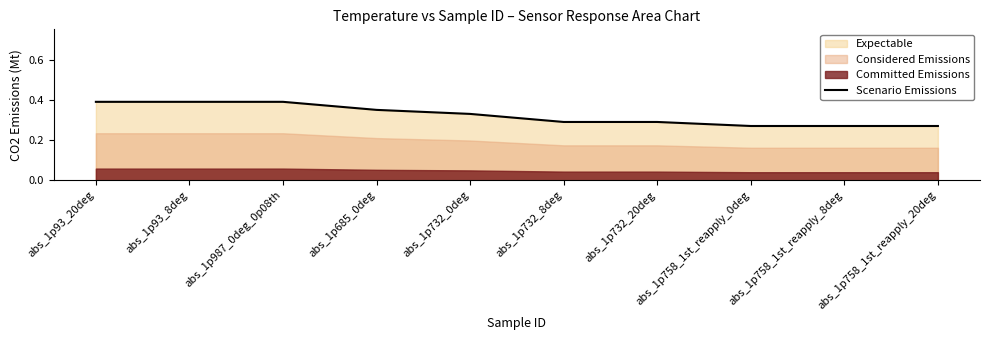

What is the minimum value shown in the chart?

0.3